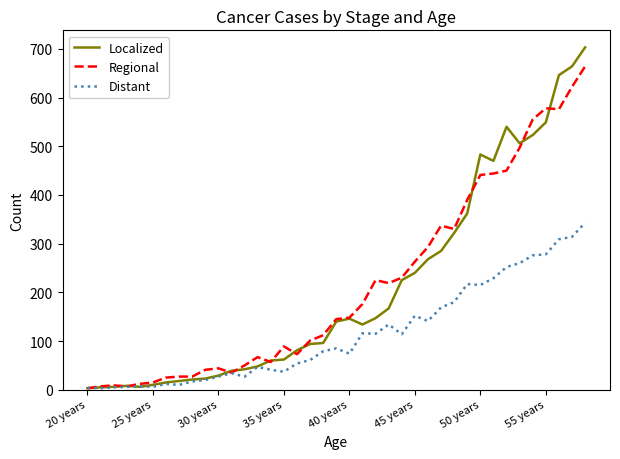

What are all the series names shown in the legend?

Localized, Regional, Distant